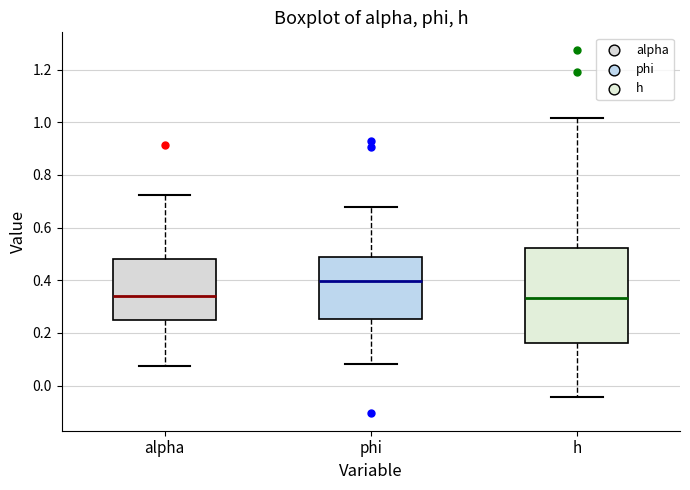

Which box is the tallest, from its lower edge to its upper edge?

h